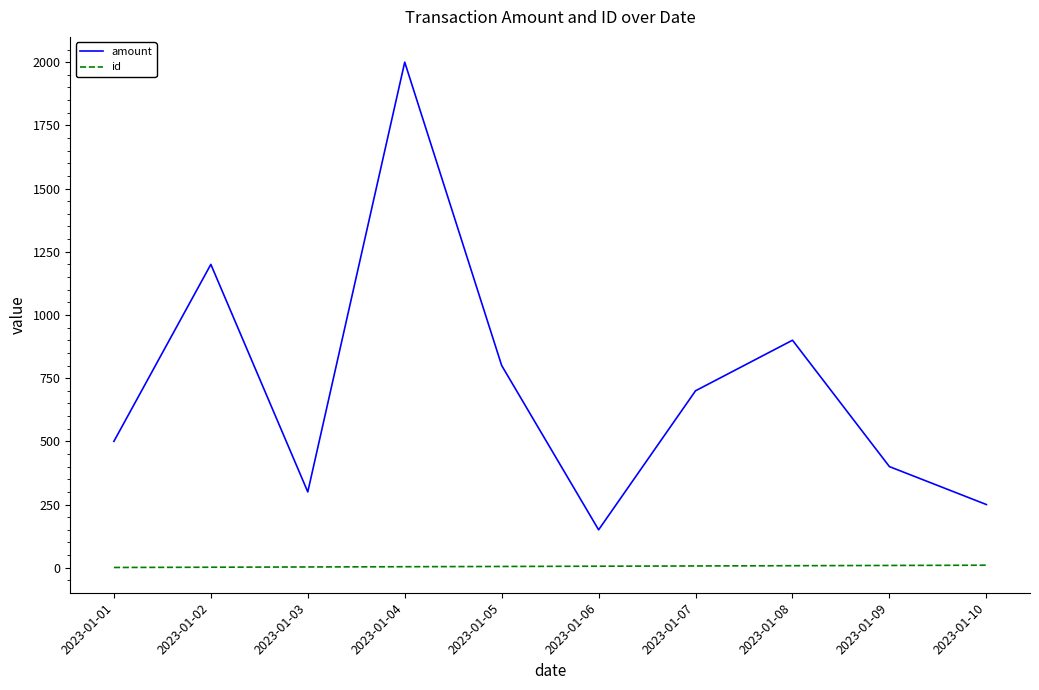

How many series are shown in this chart?

2